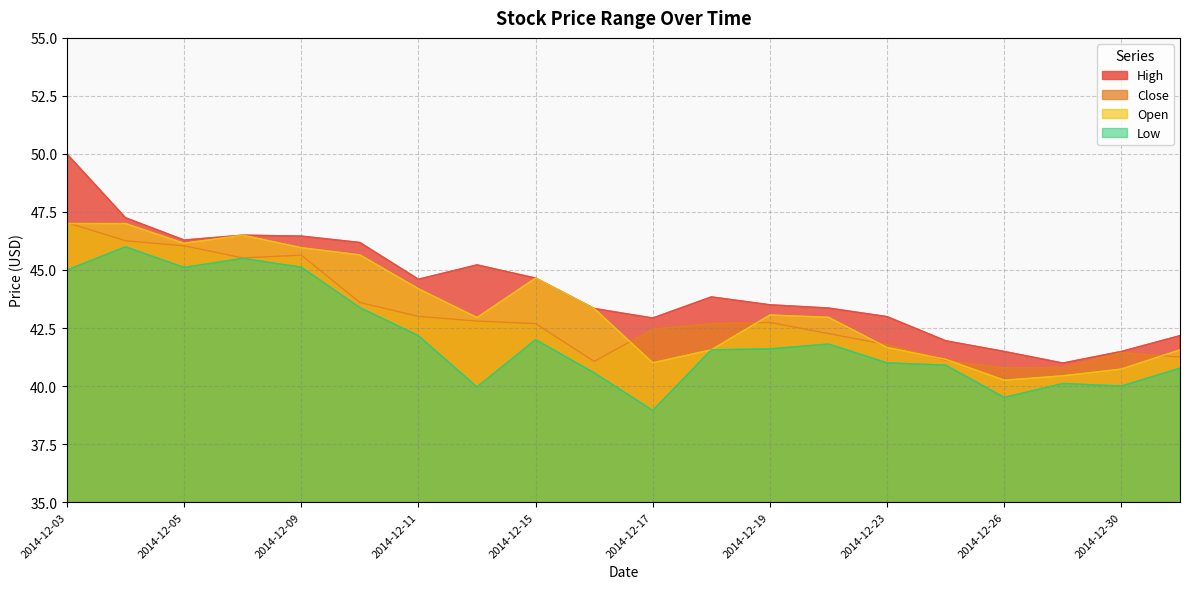

Is it true that Low equals 29.8 at 2014-12-04?

False